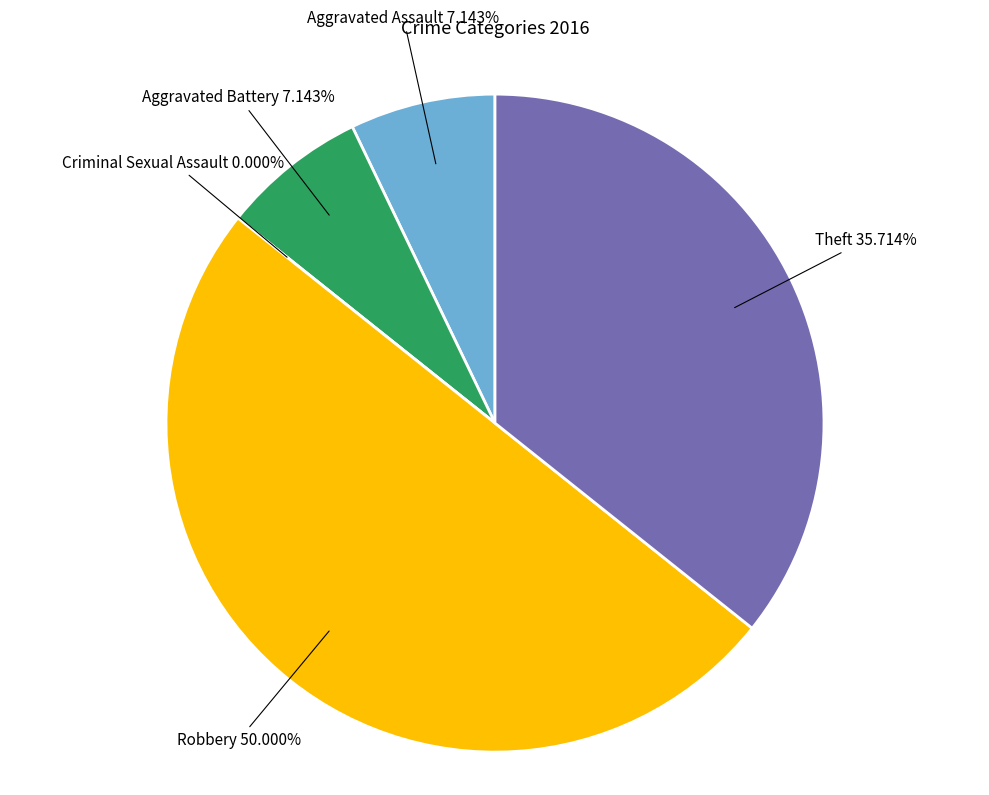

To the nearest percent, what is the average slice percentage?

20%